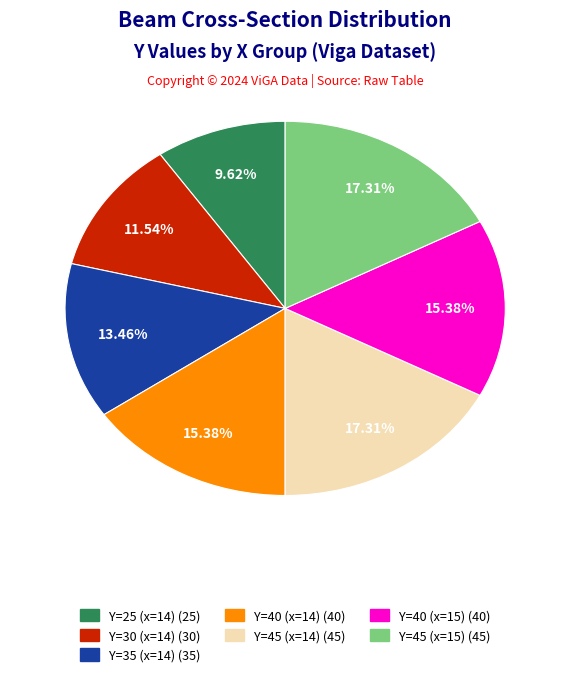

To the nearest percent, what is the average slice percentage?

14%